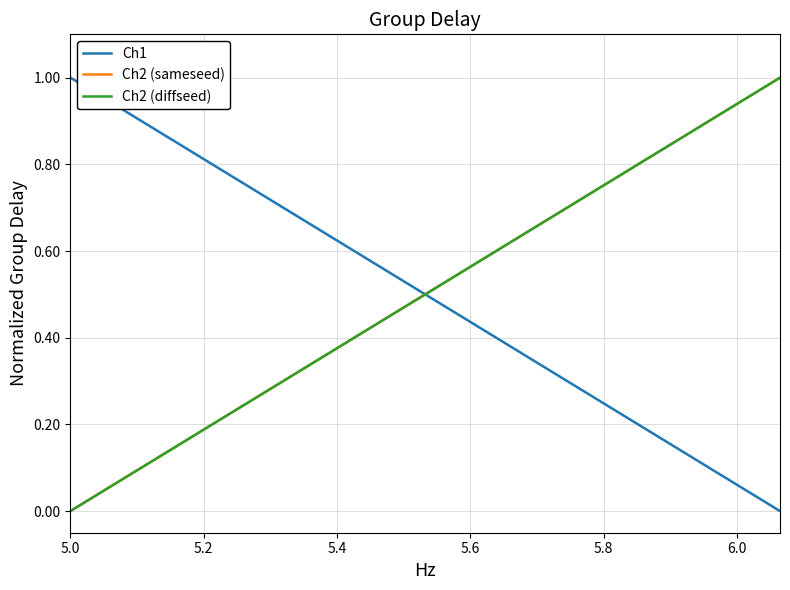

Is this an area chart (filled region under the line)?

No